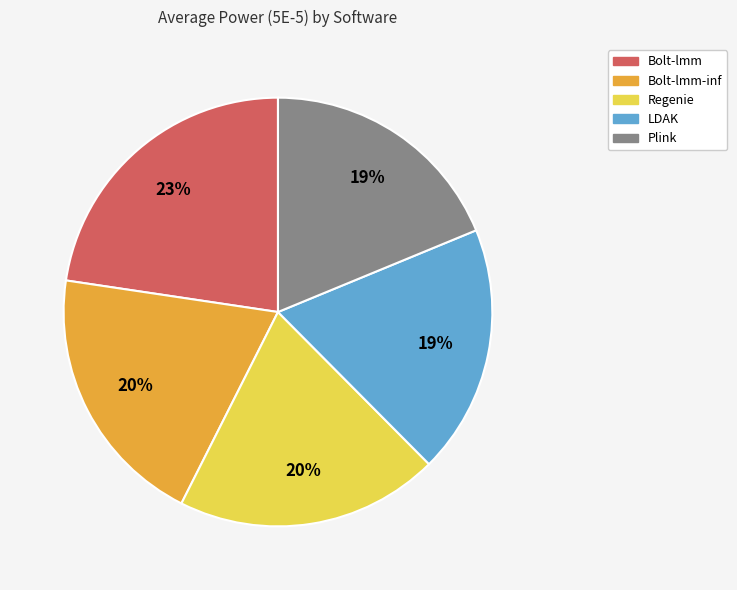

Is there a majority slice in this chart?

No